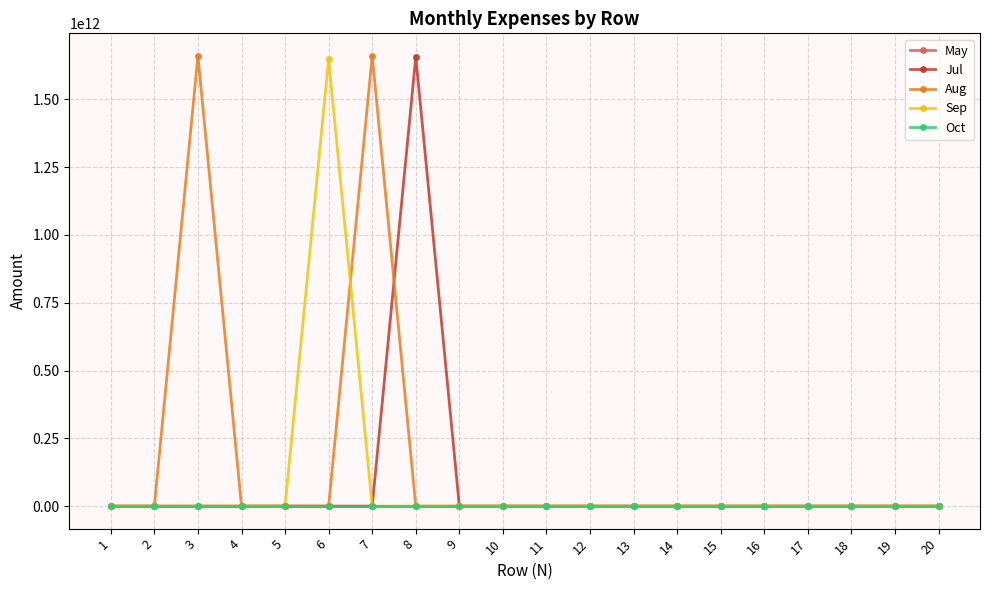

Which series has the largest total across all categories?

Aug